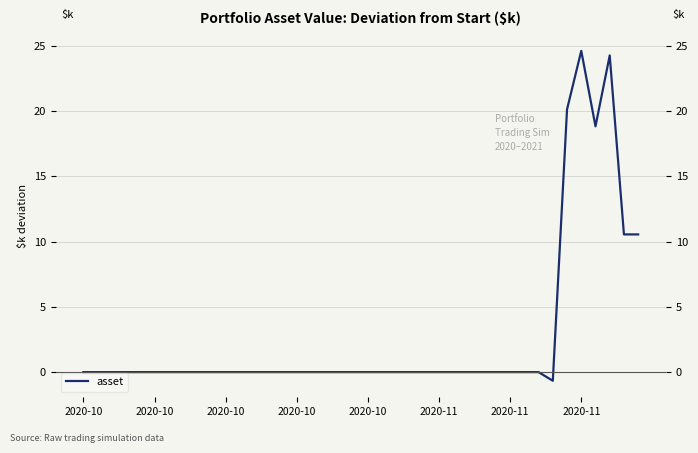

How many distinct data groups are displayed?

1